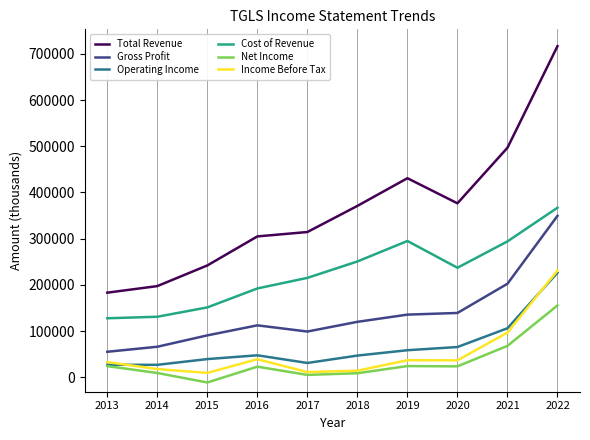

What is the approximate value of Net Income at 2019?

24500